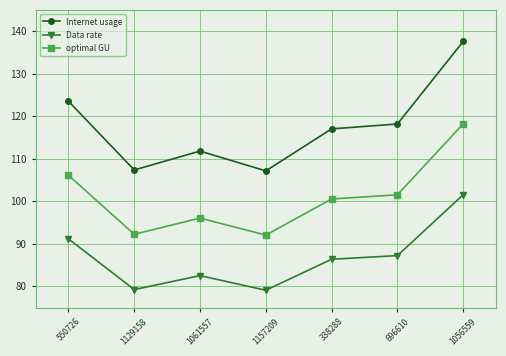

The value of optimal GU at 1129158 is 45.6. True or false?

False